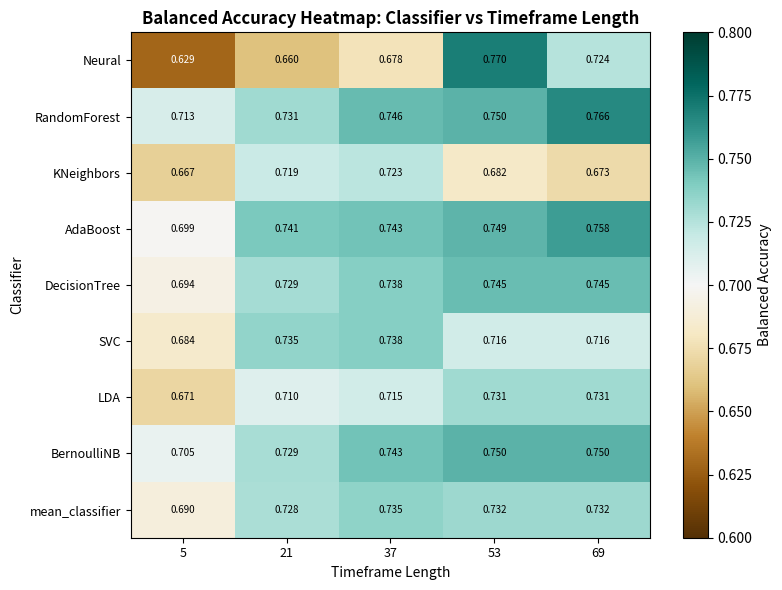

Rank the series at 5 from highest to lowest value.

RandomForest, BernoulliNB, AdaBoost, DecisionTree, mean_classifier, SVC, LDA, KNeighbors, Neural